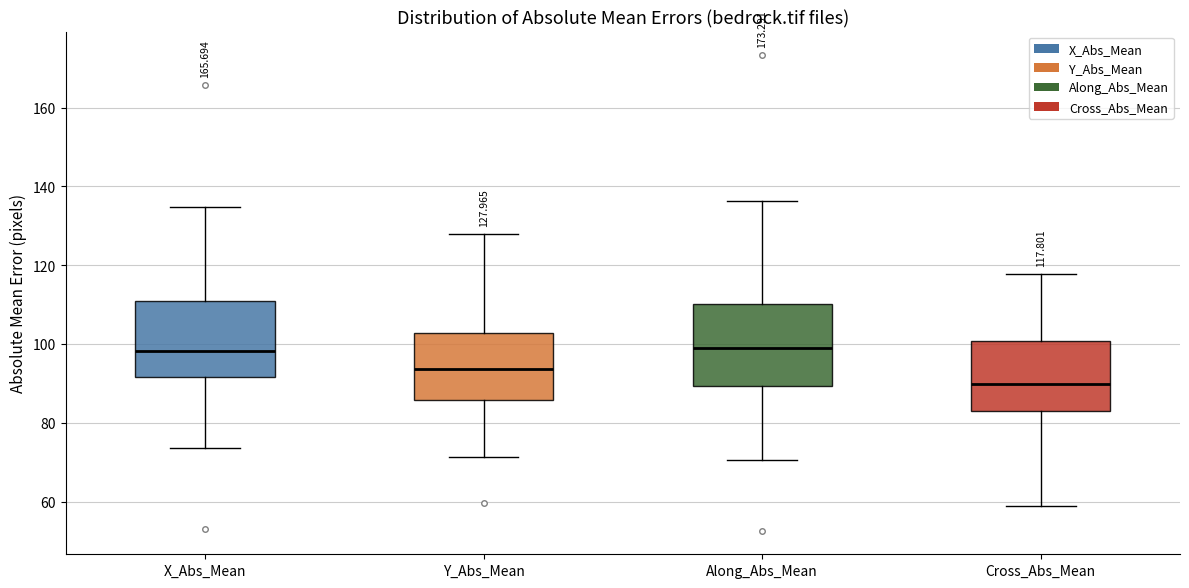

Which box's median line is the lowest?

Cross_Abs_Mean